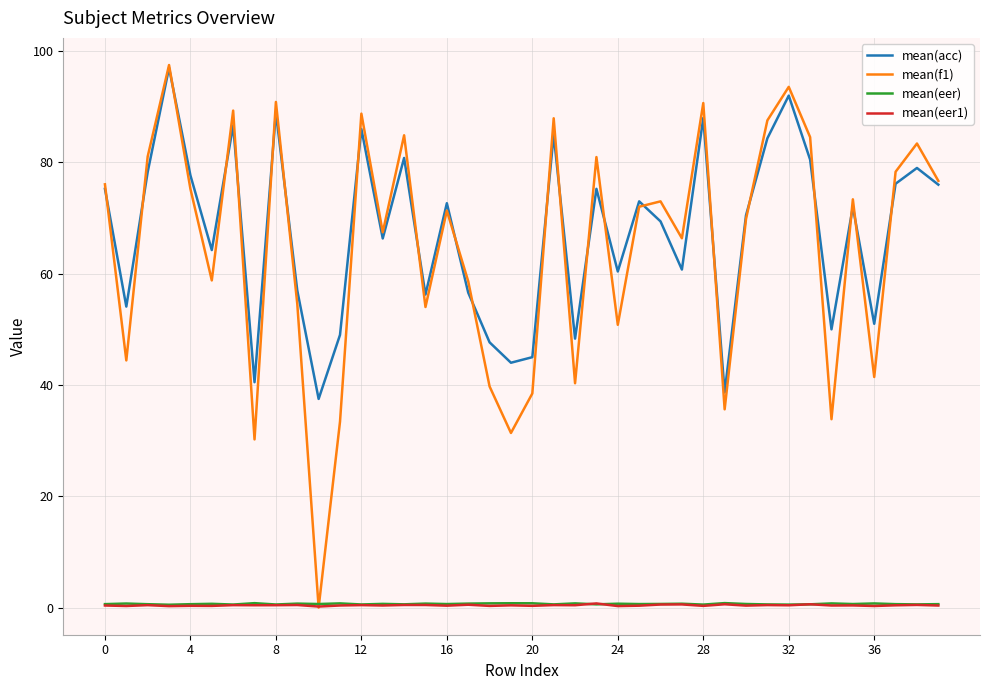

How many distinct data groups are displayed?

4